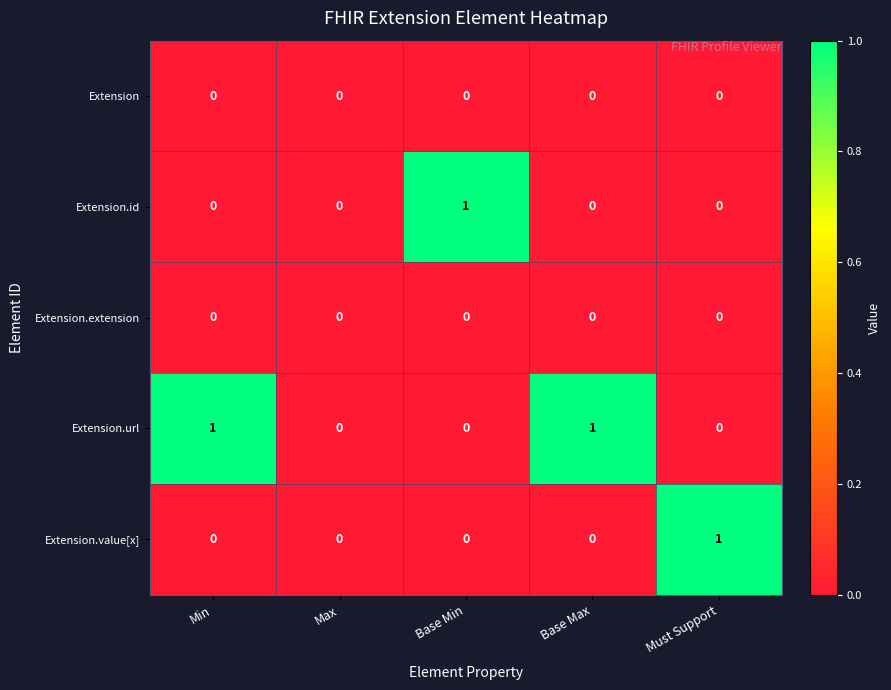

The value of Extension.value[x] at Min is 0. True or false?

True